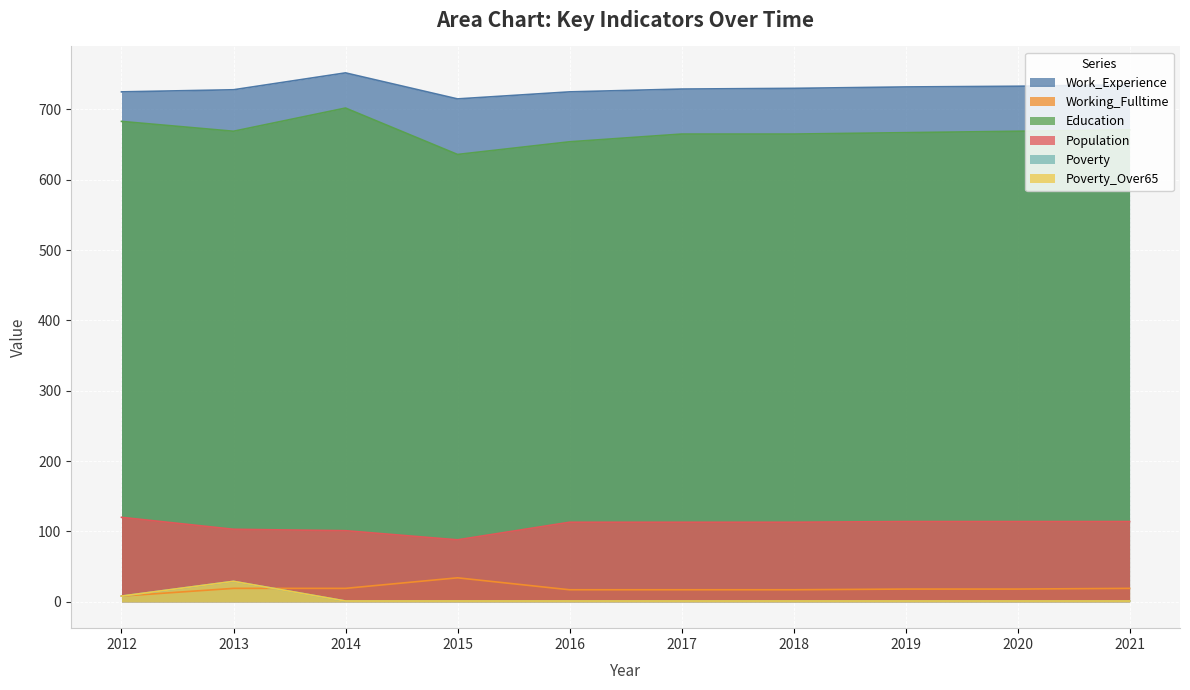

What is the lowest value of the Poverty_Over65 series?

1